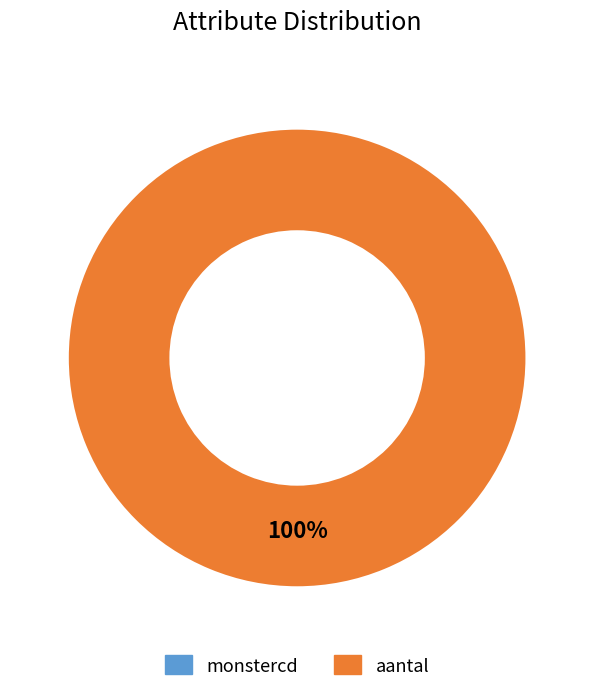

Combined, what portion of the pie is aantal and monstercd?

100.0%